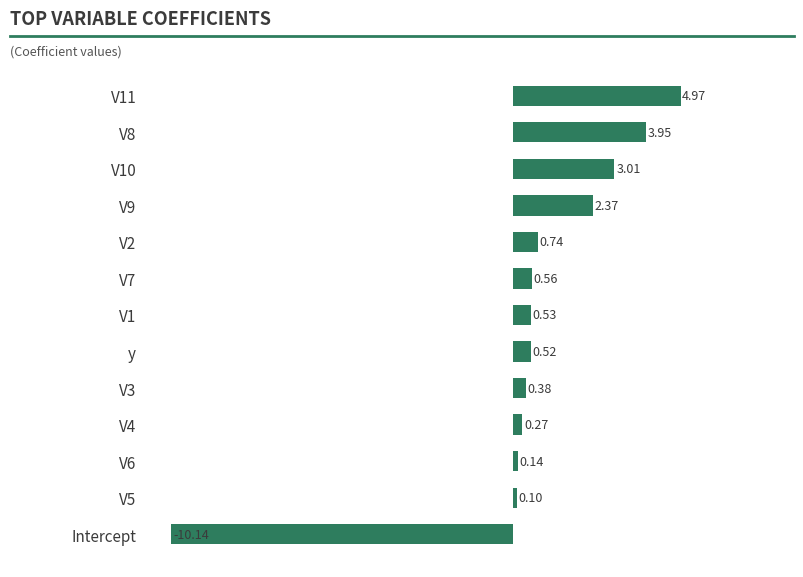

Between V9 and V6, which is larger?

V9